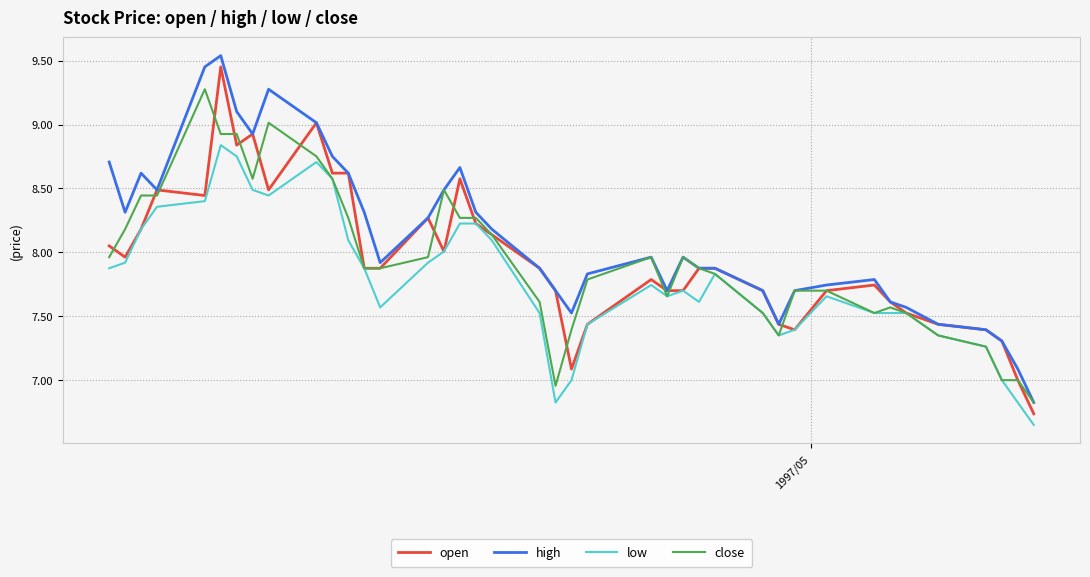

True or false: open has more than 0 points higher than both neighbors.

True